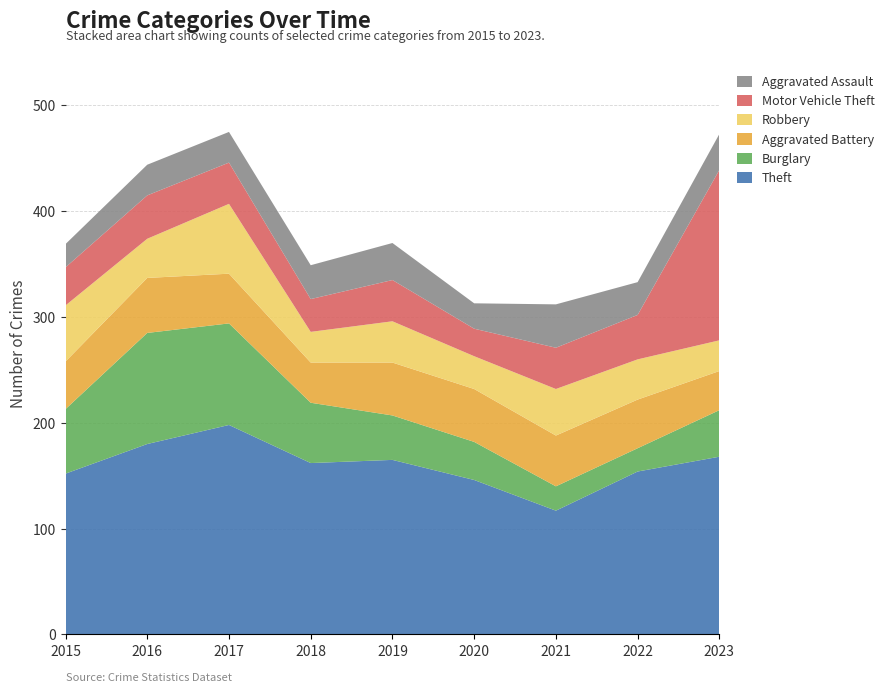

Reading left to right, transcribe all the data shown in this chart.

Theft: 2015=152	2016=180	2017=198	2018=162	2019=165	2020=146	2021=117	2022=154	2023=168
Burglary: 2015=61	2016=105	2017=96	2018=57	2019=42	2020=36	2021=23	2022=22	2023=44
Aggravated Battery: 2015=45	2016=52	2017=47	2018=38	2019=50	2020=50	2021=48	2022=46	2023=37
Robbery: 2015=53	2016=37	2017=66	2018=29	2019=39	2020=31	2021=44	2022=38	2023=29
Motor Vehicle Theft: 2015=36	2016=41	2017=39	2018=31	2019=39	2020=26	2021=39	2022=42	2023=161
Aggravated Assault: 2015=22	2016=29	2017=29	2018=32	2019=35	2020=24	2021=41	2022=31	2023=34